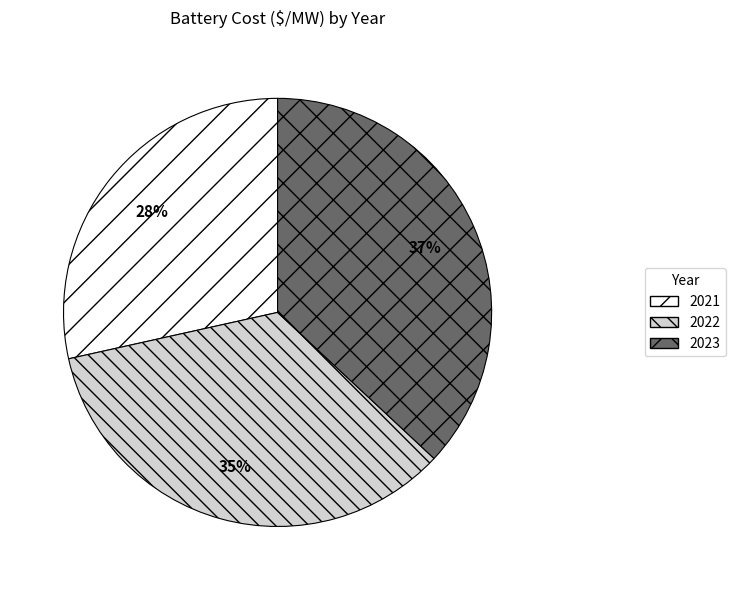

Between 2021 and 2022, which is larger?

2022